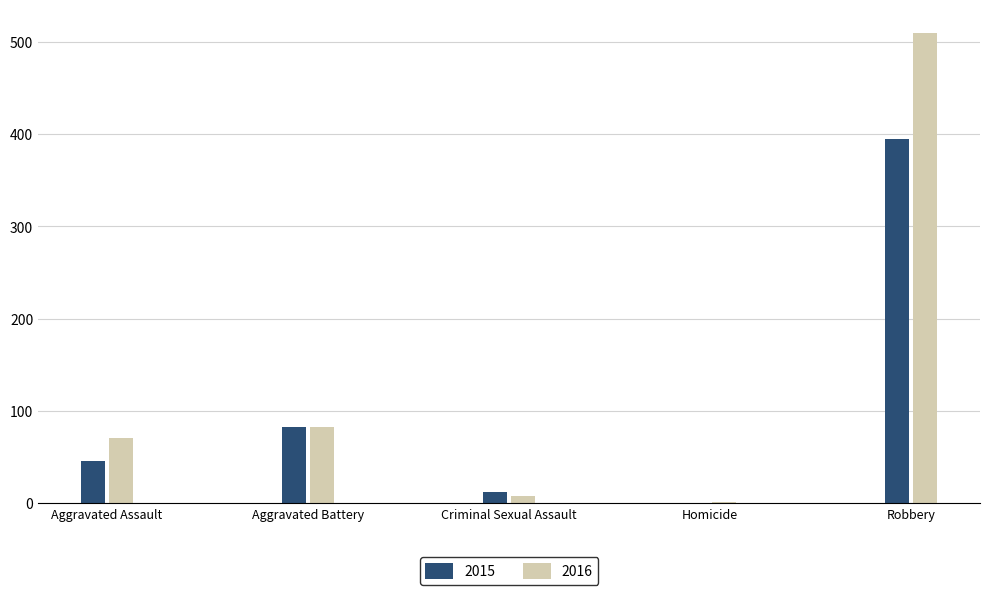

At which label is 2016 closest to 255?

Aggravated Battery